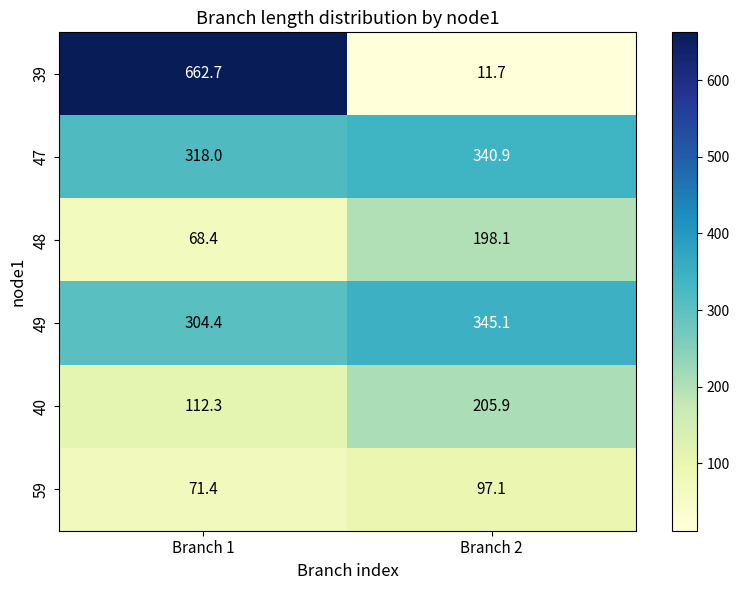

At how many categories does at least one series exceed 45?

2